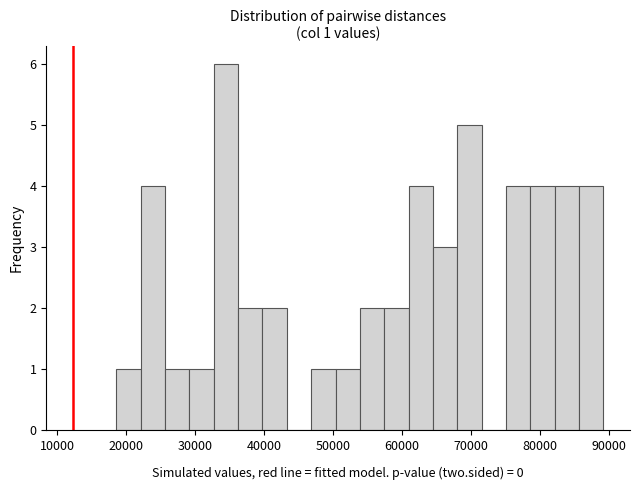

Read against the x-axis, roughly where is the centre of the tallest bar?

34000